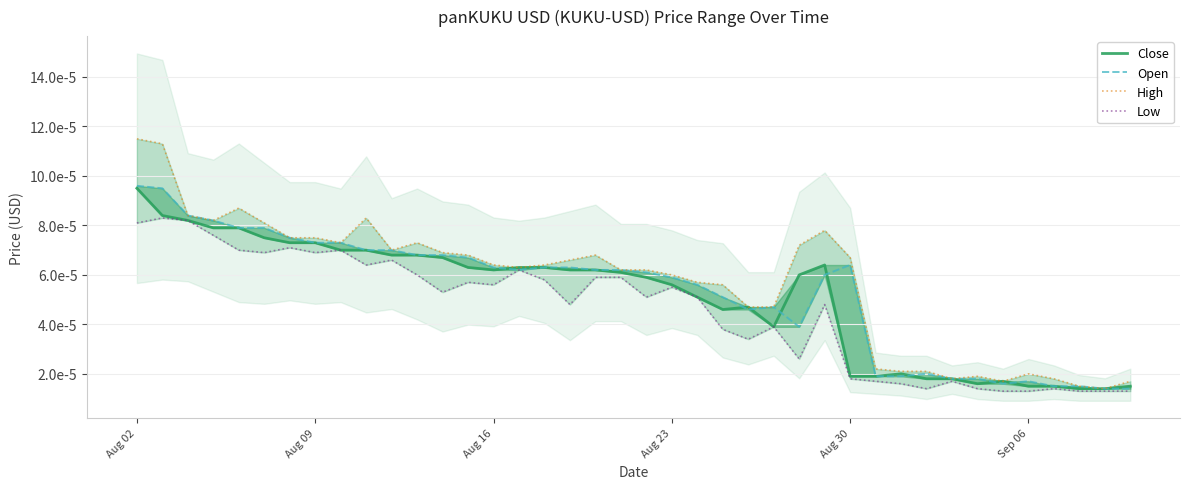

What are all the series names shown in the legend?

Close, Open, High, Low